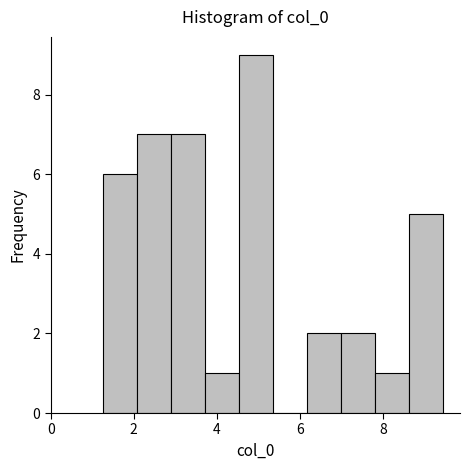

Reading left to right, transcribe this chart: for each bar, give the range it covers on the x-axis and its height. Neither the bar edges nor the heights are printed on the chart, so give them approximately, as read against the axes.

1.2 to 2.0: 6
2.0 to 2.8: 7
2.8 to 3.8: 7
3.8 to 4.6: 1
4.6 to 5.4: 9
5.4 to 6.2: 0
6.2 to 7.0: 2
7.0 to 7.8: 2
7.8 to 8.6: 1
8.6 to 9.4: 5